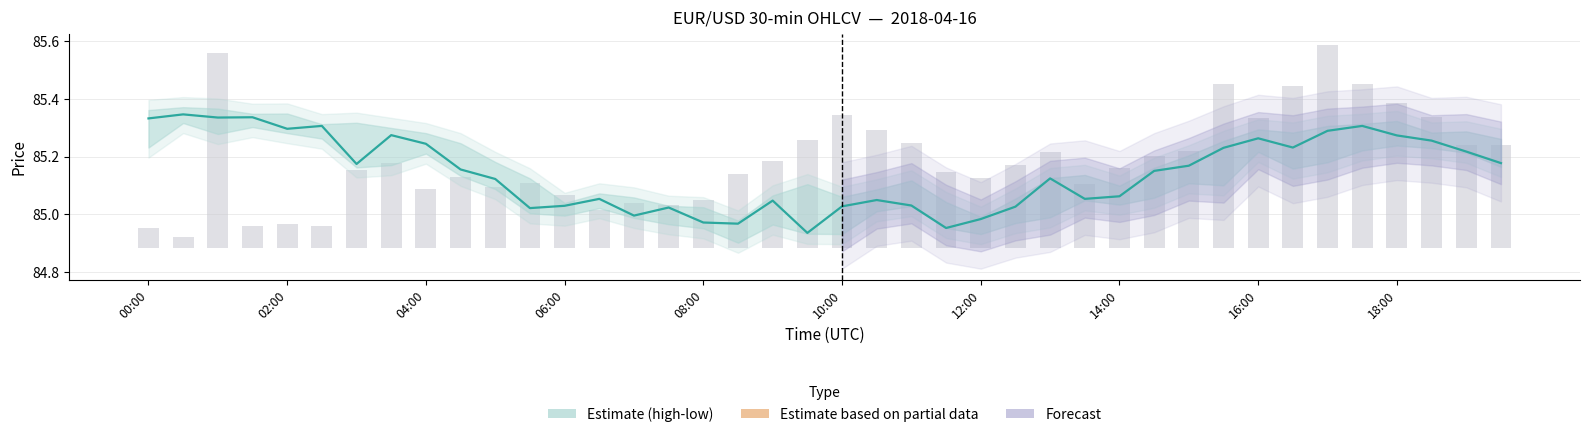

How many groups of bars are there?

40